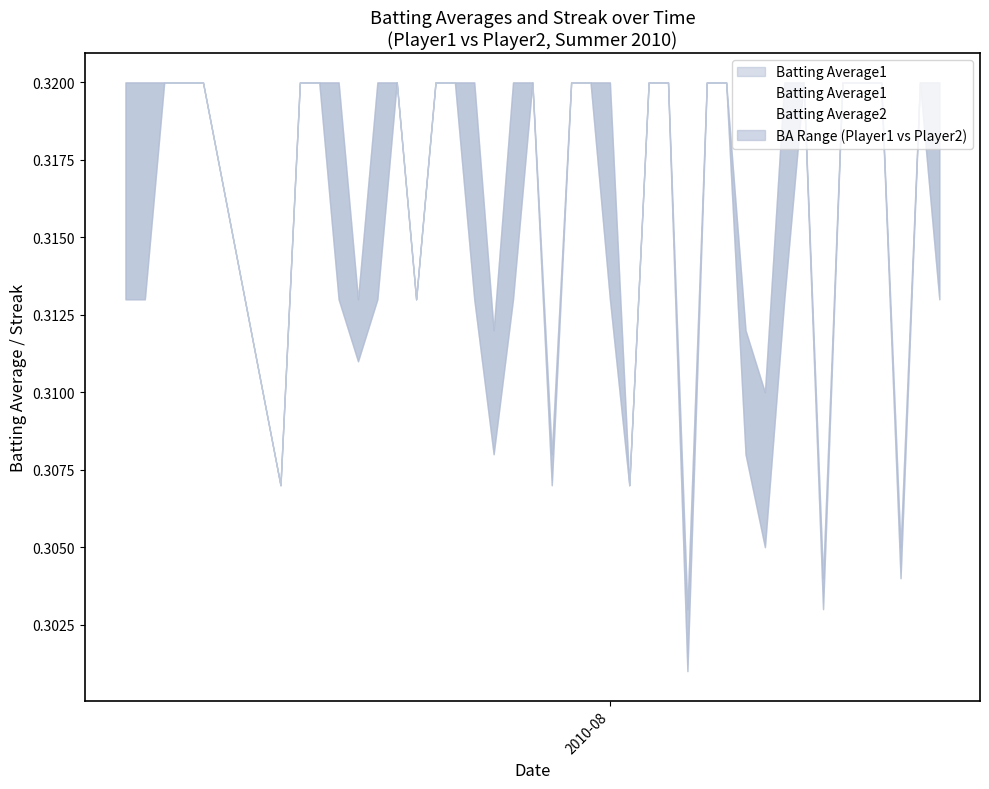

Count the Batting Average1 values in the range 0 to 1.

40